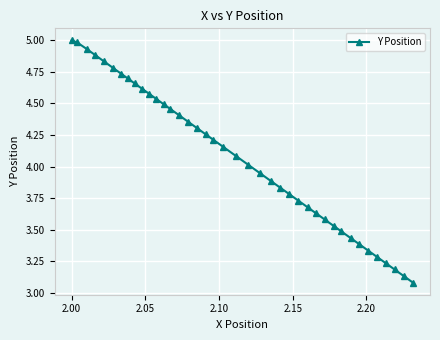

What is the maximum value shown in the chart?

5.0